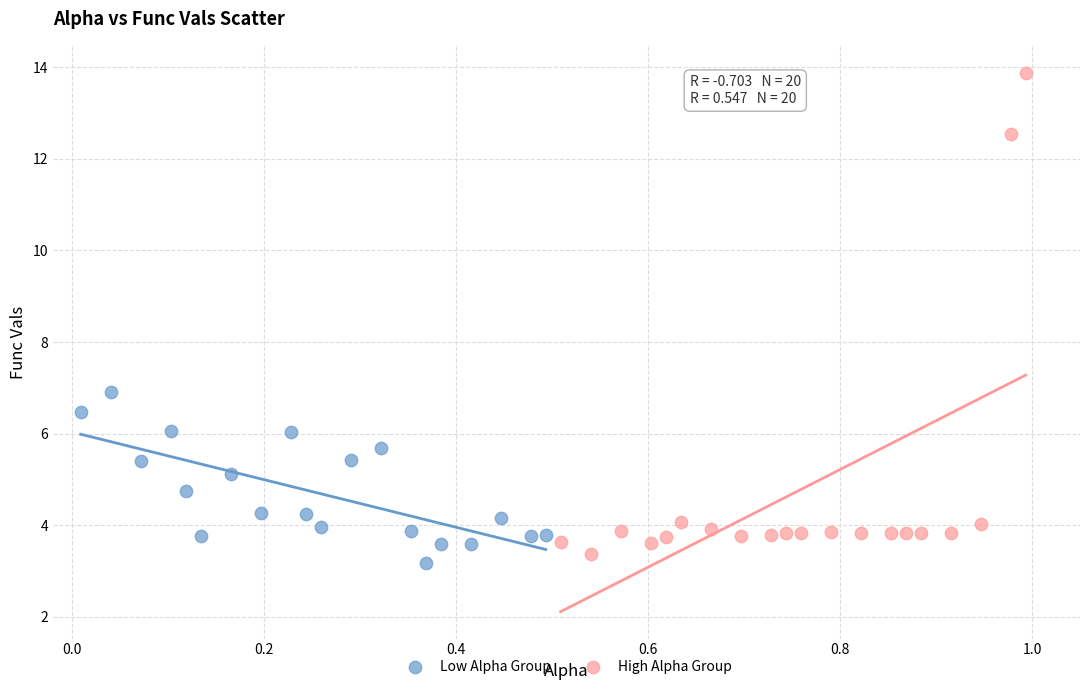

Which series has the largest Y range (max minus min)?

High Alpha Group